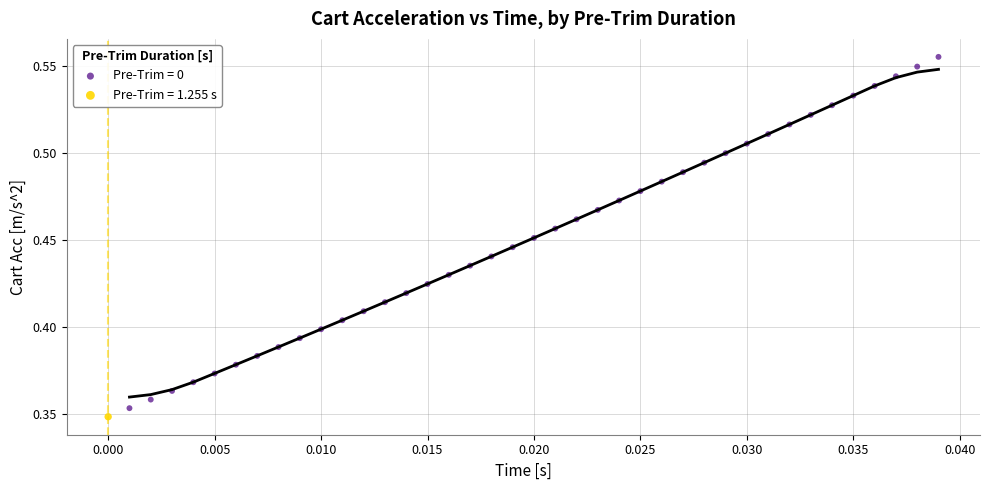

What are all the series names shown in the legend?

Pre-Trim = 0, Pre-Trim = 1.255 s